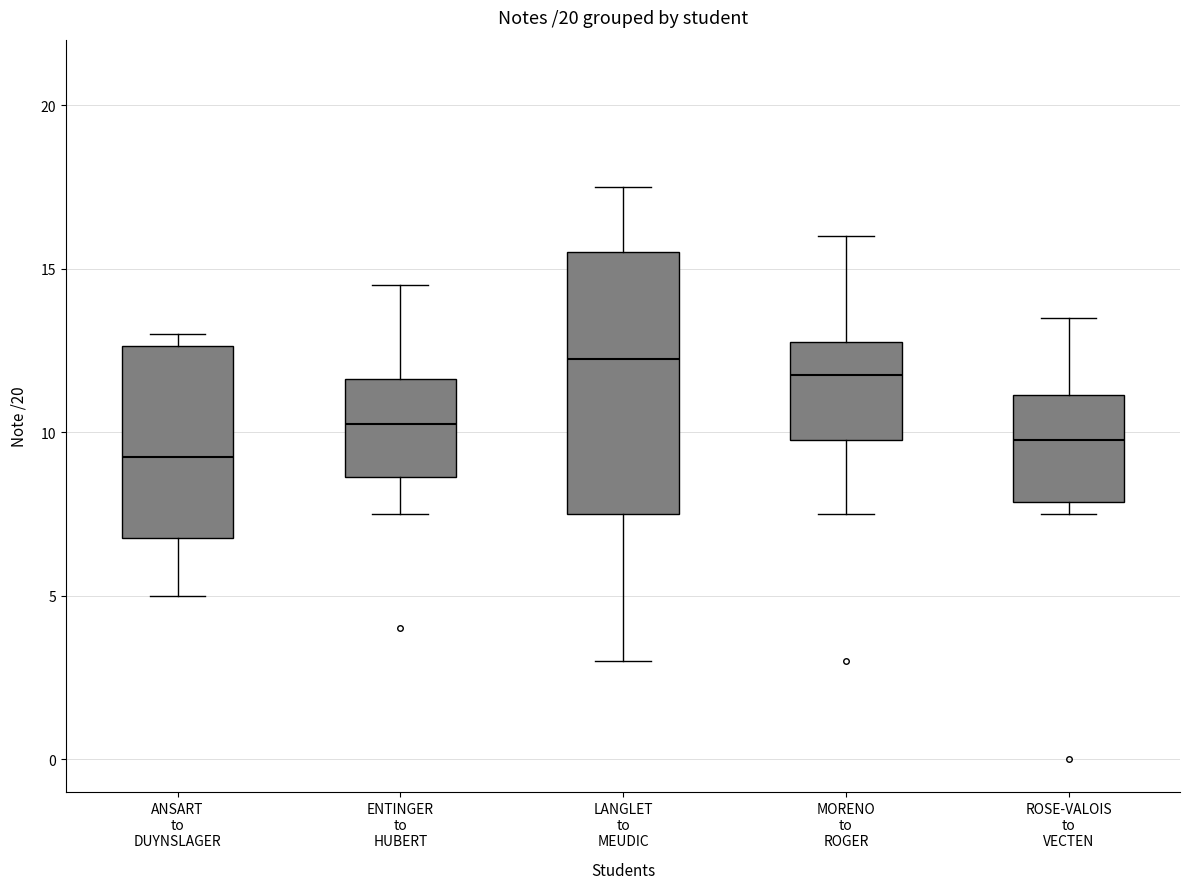

Which box is the tallest, from its lower edge to its upper edge?

LANGLET to MEUDIC